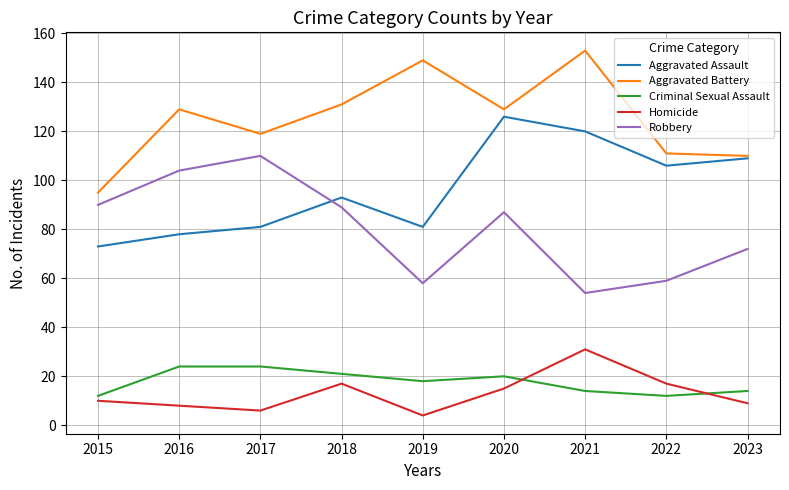

What is the maximum value for Aggravated Assault?

126